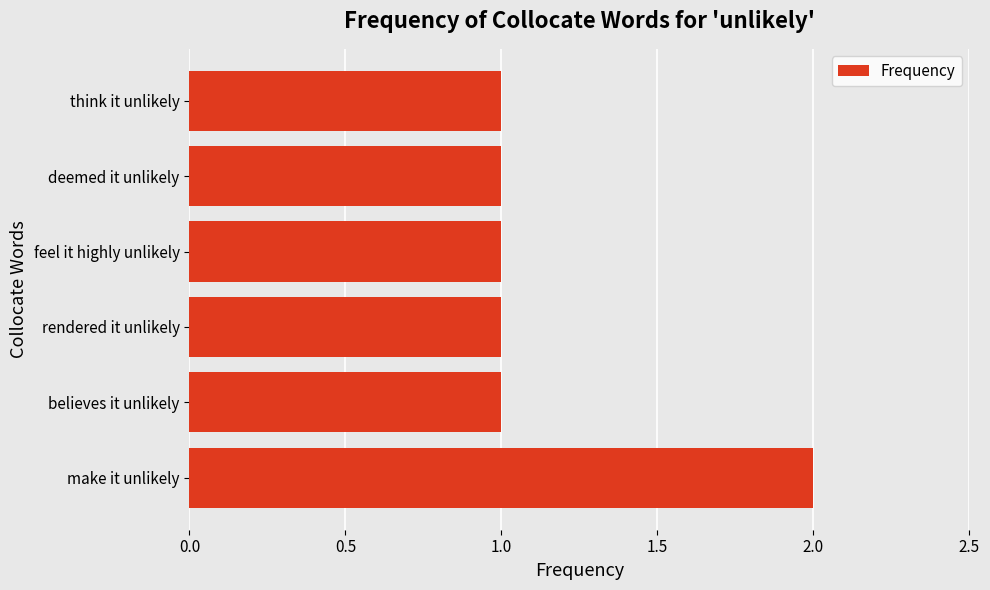

True or false: the data shows 2 at make it unlikely.

True